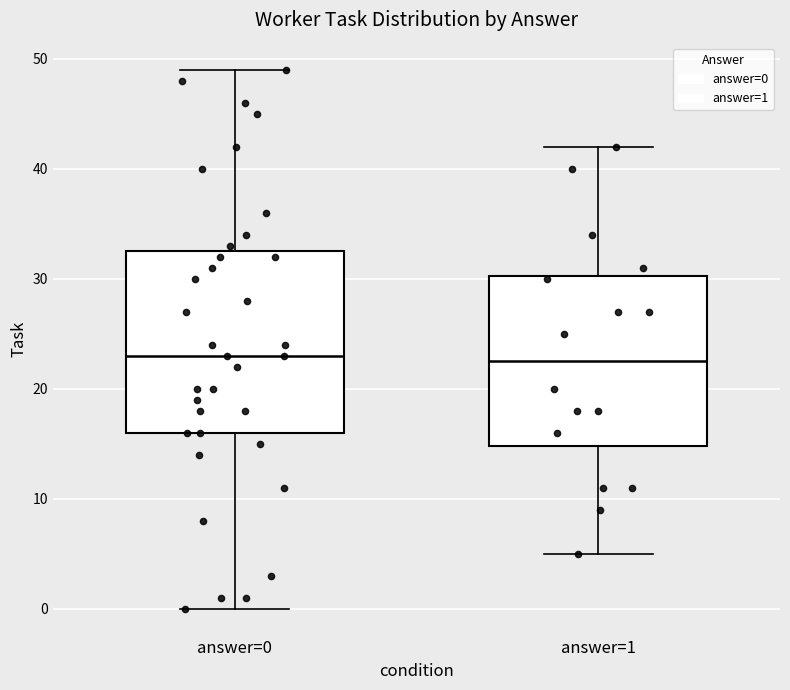

Where is the lower edge of the box for answer=0 on the y-axis? The values are not printed on the chart, so give them approximately, as read against the axis.

16